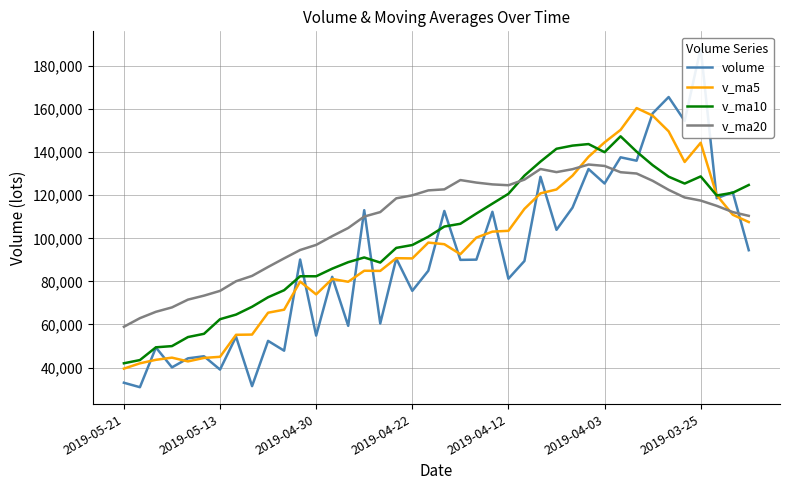

What position from the left is 38?

39